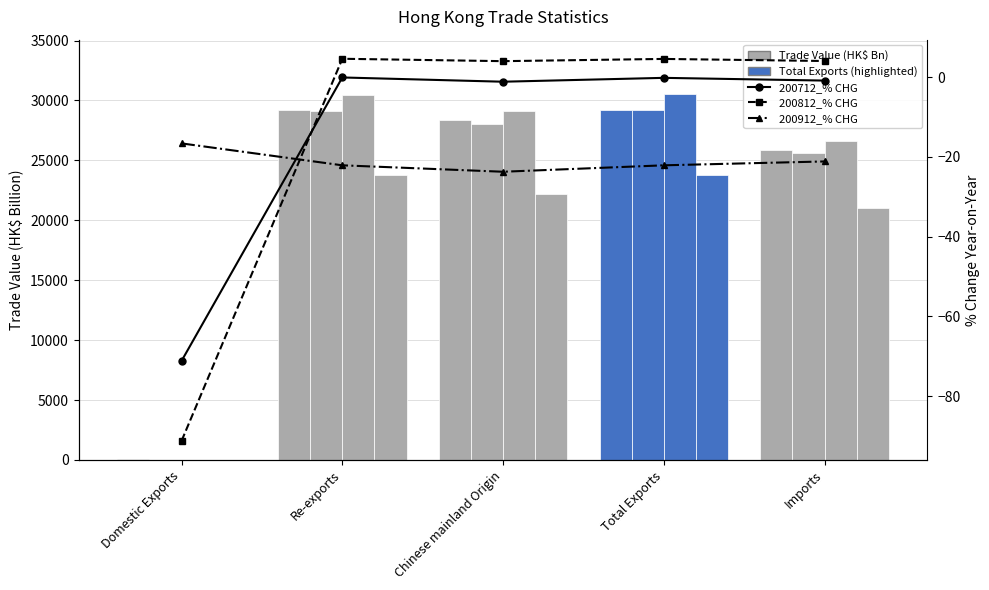

Rank the series at Chinese mainland Origin from lowest to highest value.

200912_% CHG, 200712_% CHG, 200812_% CHG